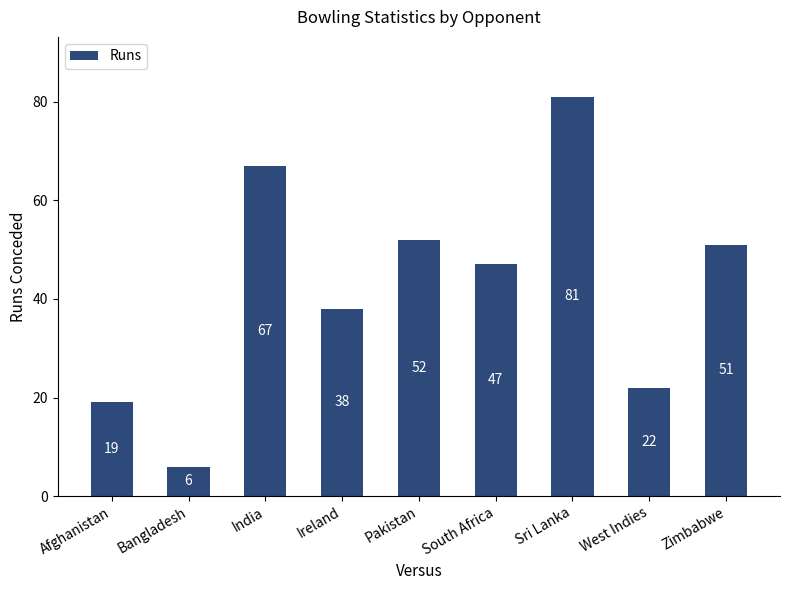

Reading right to left, transcribe all the data shown in this chart.

Zimbabwe=51	West Indies=22	Sri Lanka=81	South Africa=47	Pakistan=52	Ireland=38	India=67	Bangladesh=6	Afghanistan=19